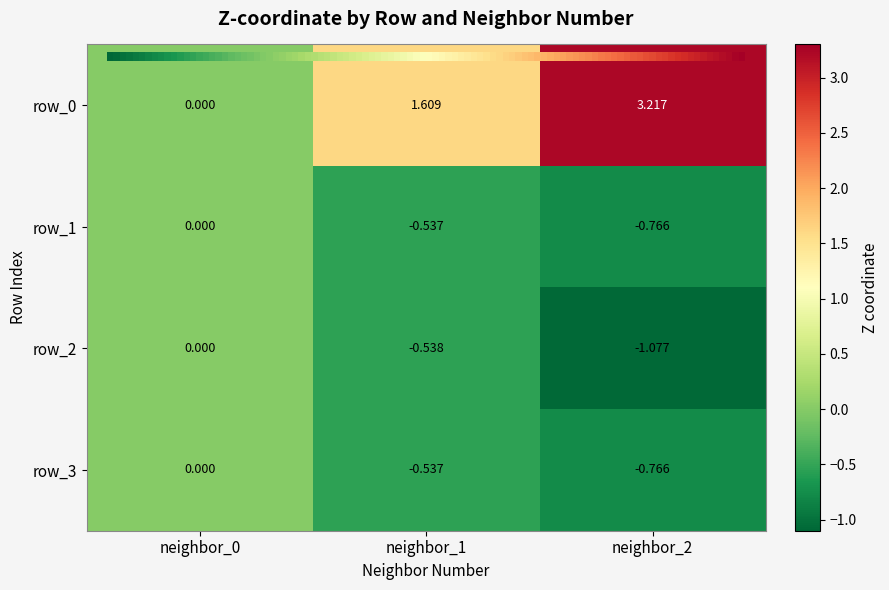

Is the value of row_0 at neighbor_0 greater than the value of row_3 at neighbor_1?

Yes